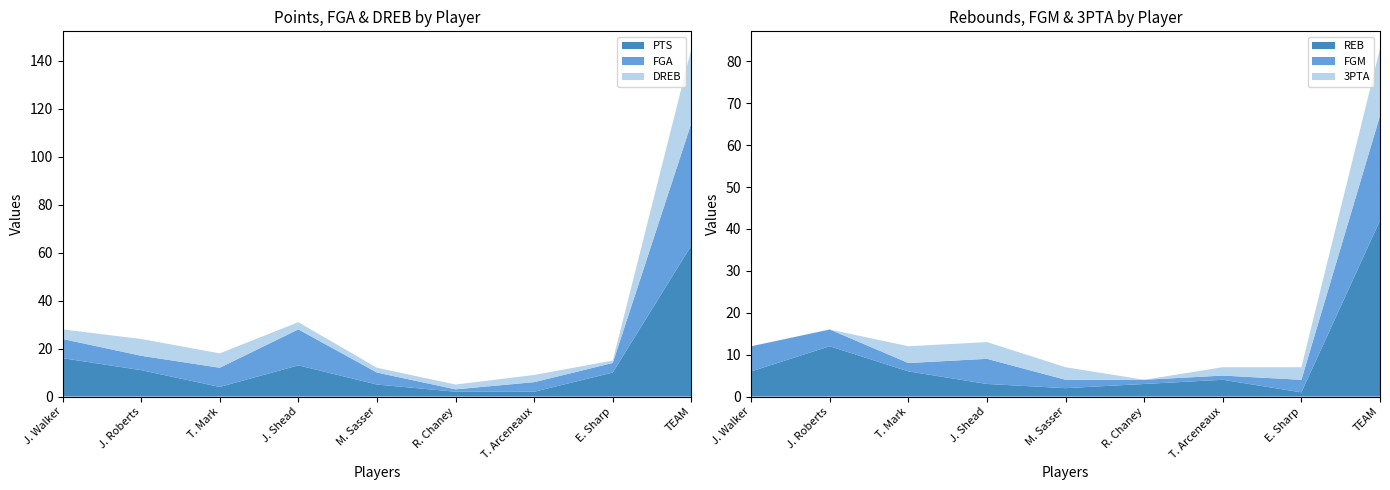

Which series changed the most between T. Mark and TEAM?

PTS